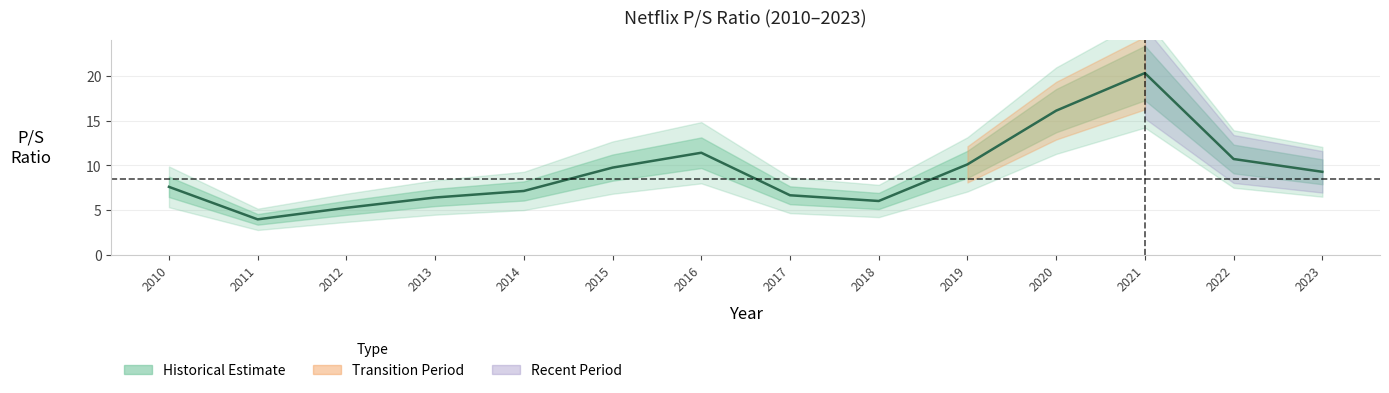

The chart shows a value of 32.0 at 2021. True or false?

False